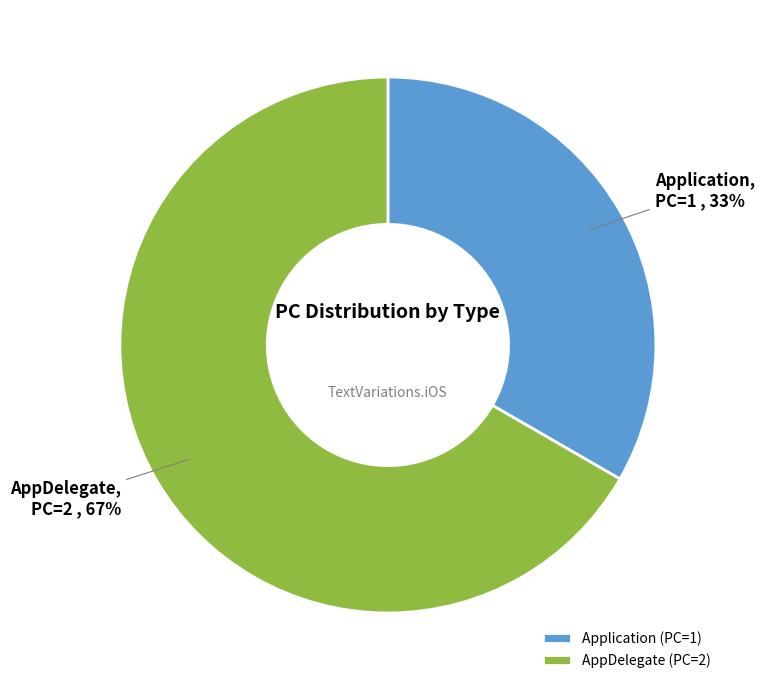

Does AppDelegate account for over 50% of the chart?

Yes